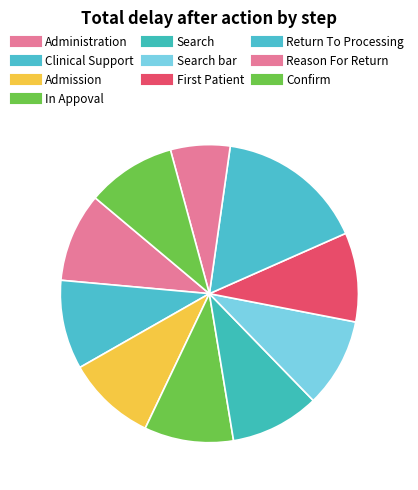

Rank the categories by value from lowest to highest.

Reason For Return, Administration, Clinical Support, Admission, In Appoval, Search, Search bar, First Patient, Confirm, Return To Processing